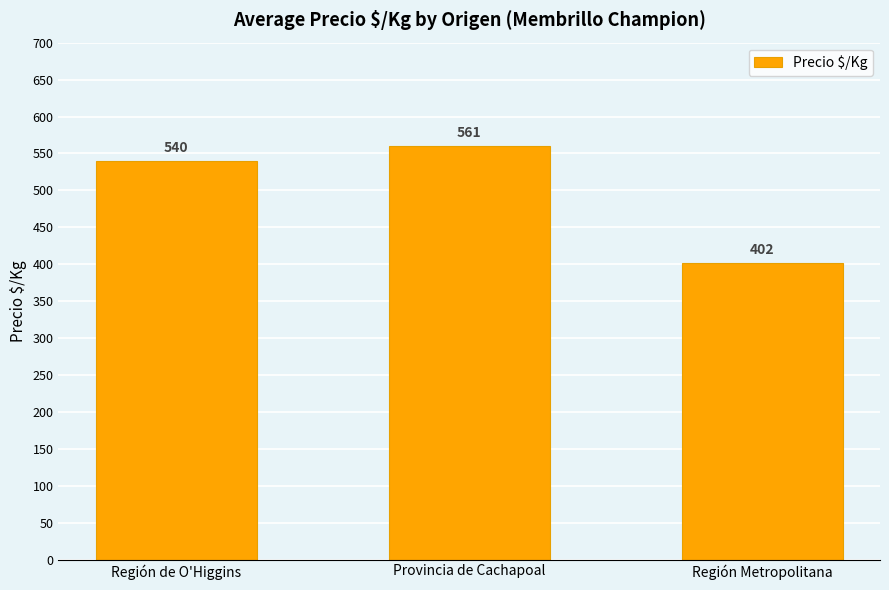

Are the bars grouped side by side (vs. stacked)?

No